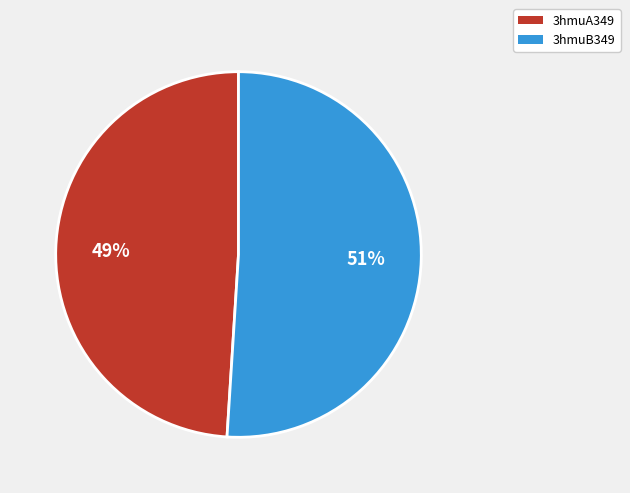

True or false: 3hmuB349 accounts for 45% of the total.

False